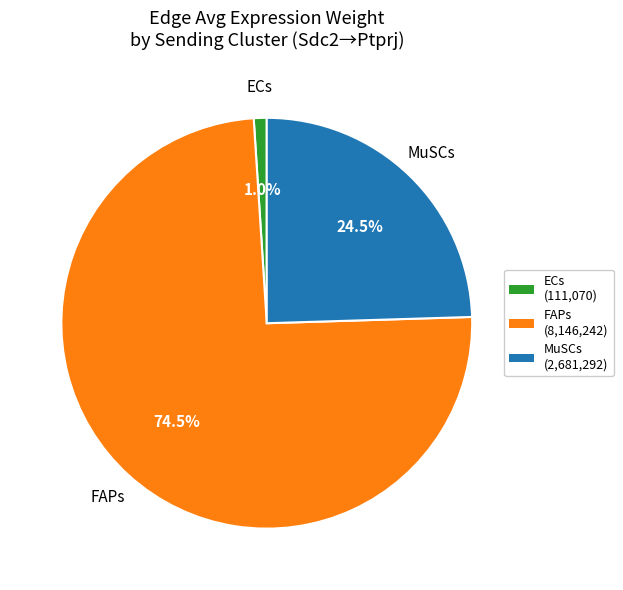

Rank the categories by value from lowest to highest.

ECs, MuSCs, FAPs